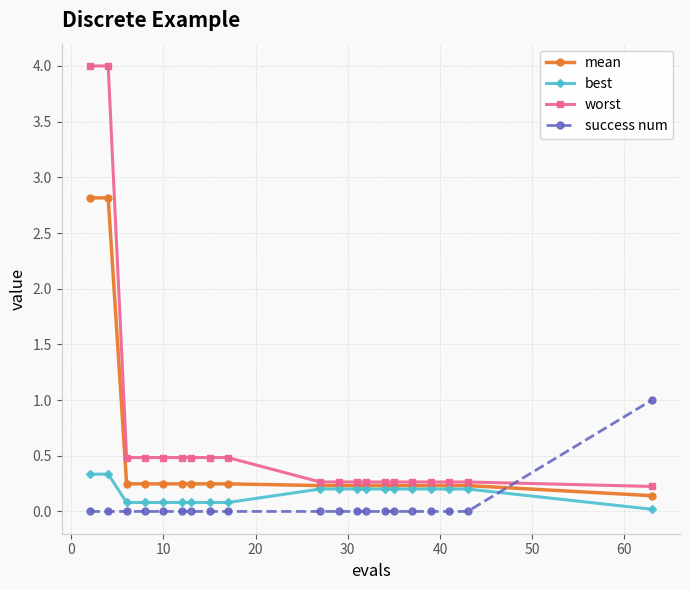

Rank the series by their maximum value, from highest to lowest.

worst, mean, success num, best